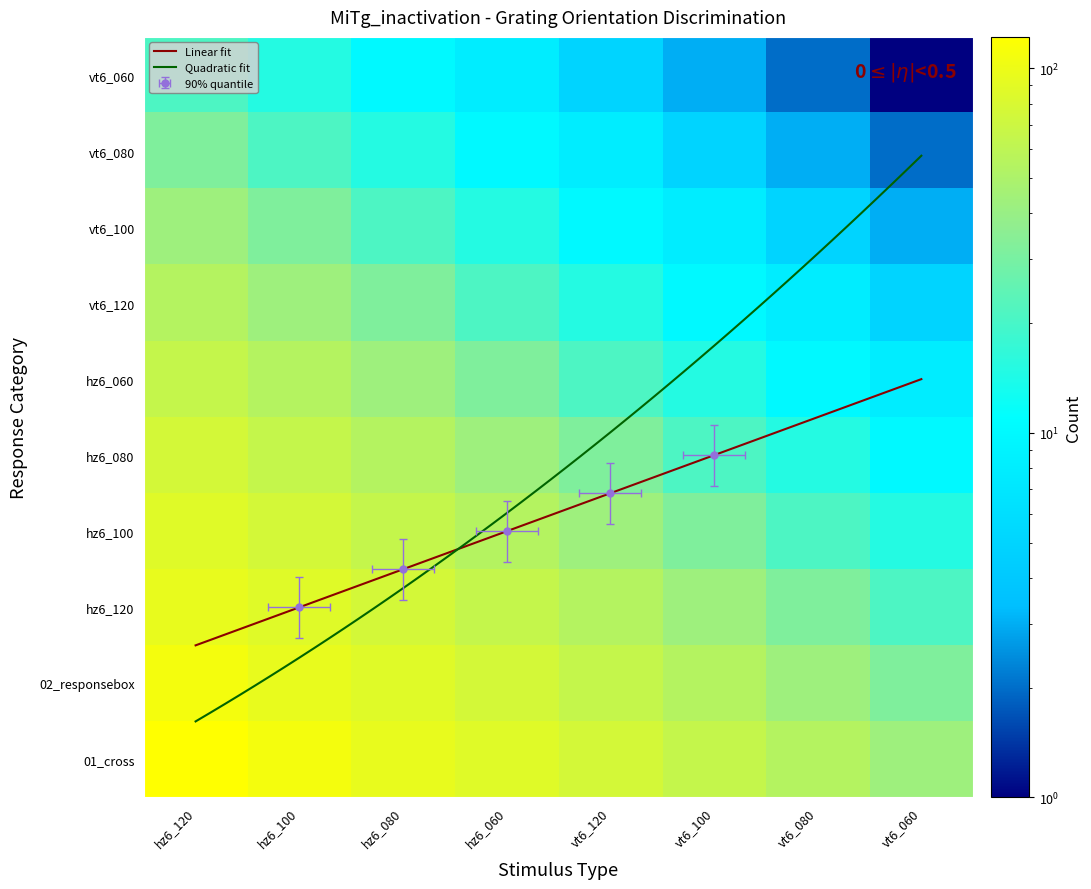

What is the difference between the second highest and minimum values in the vt6_080 series?

41